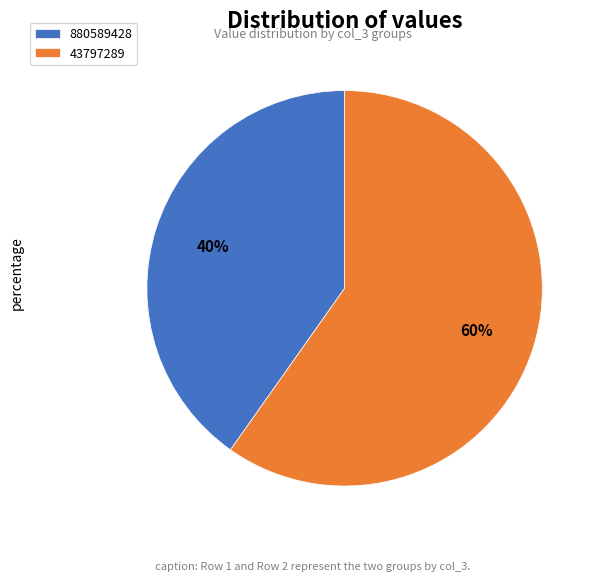

Is there any slice that represents more than half of the pie?

Yes